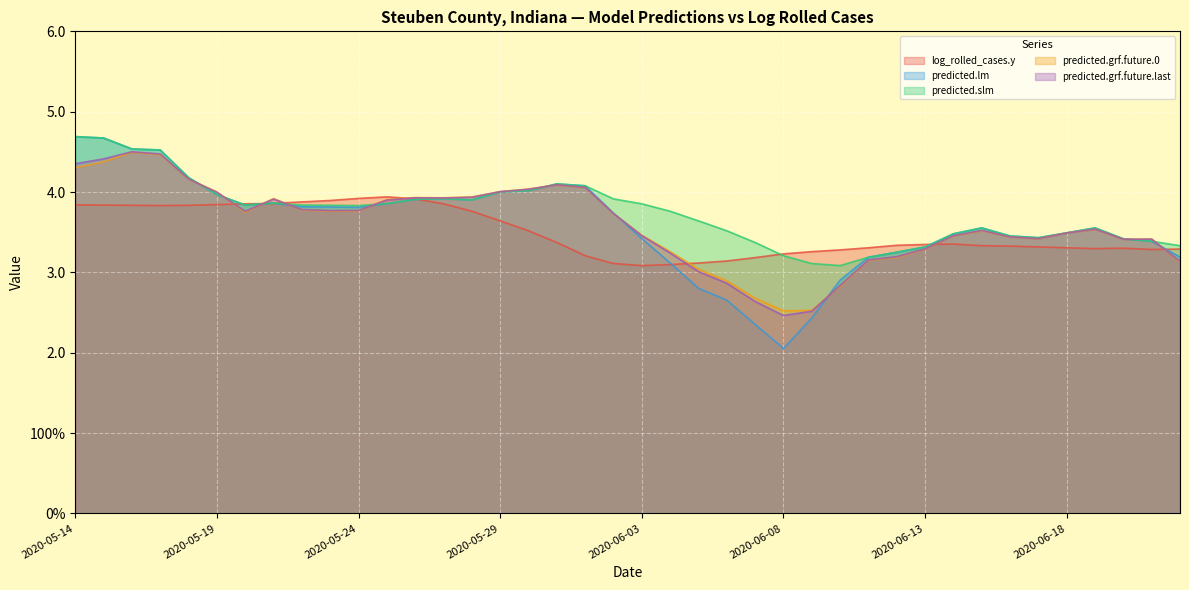

What are all the series names shown in the legend?

log_rolled_cases.y, predicted.lm, predicted.slm, predicted.grf.future.0, predicted.grf.future.last